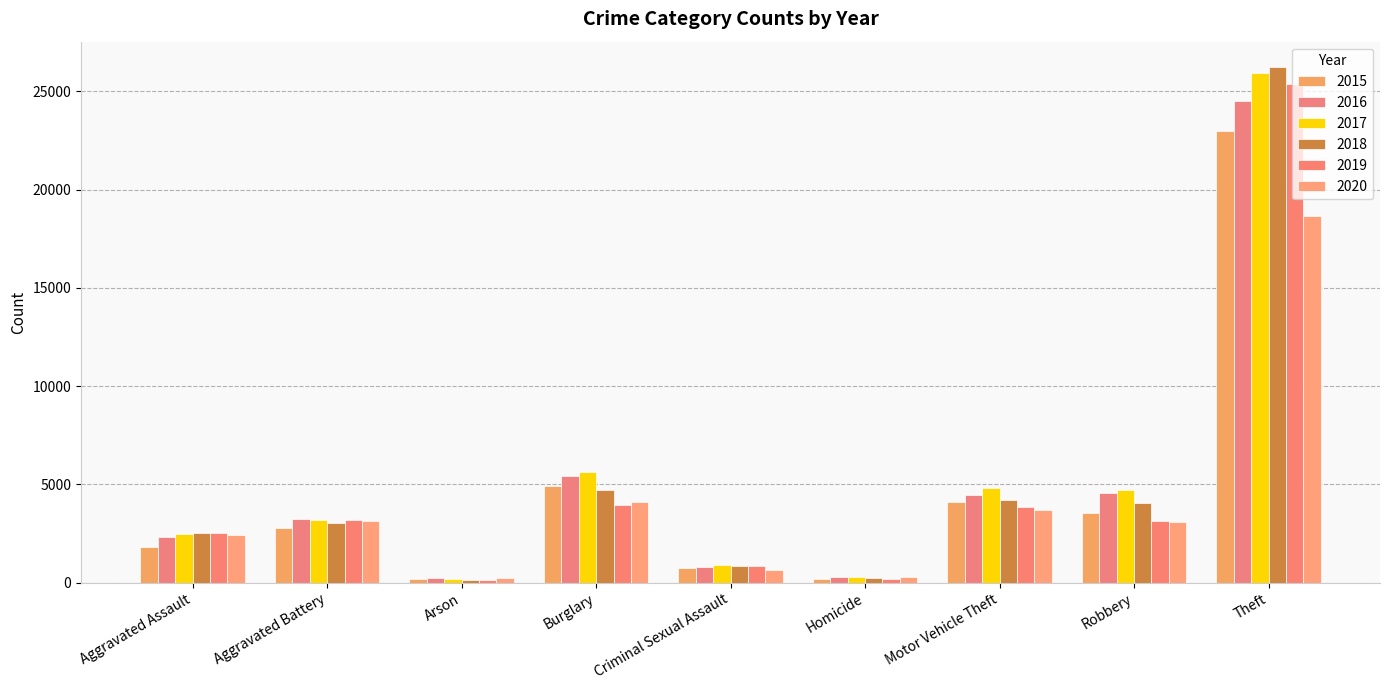

Reading right to left, list all the values displayed in this chart.

2015: 23004	3532	4110	184	752	4912	174	2806	1838
2016: 24504	4547	4472	278	809	5455	223	3222	2351
2017: 25914	4734	4837	275	892	5611	204	3199	2485
2018: 26220	4068	4227	230	840	4724	144	3034	2555
2019: 25356	3154	3876	214	831	3931	146	3178	2524
2020: 18664	3098	3717	274	662	4116	228	3127	2437